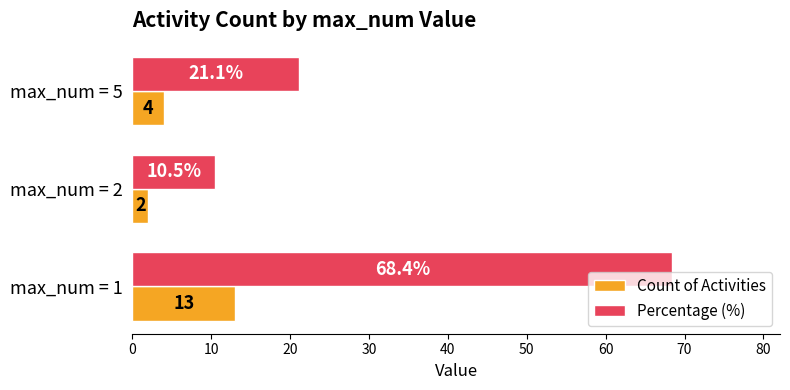

How many categories are shown in the chart?

3